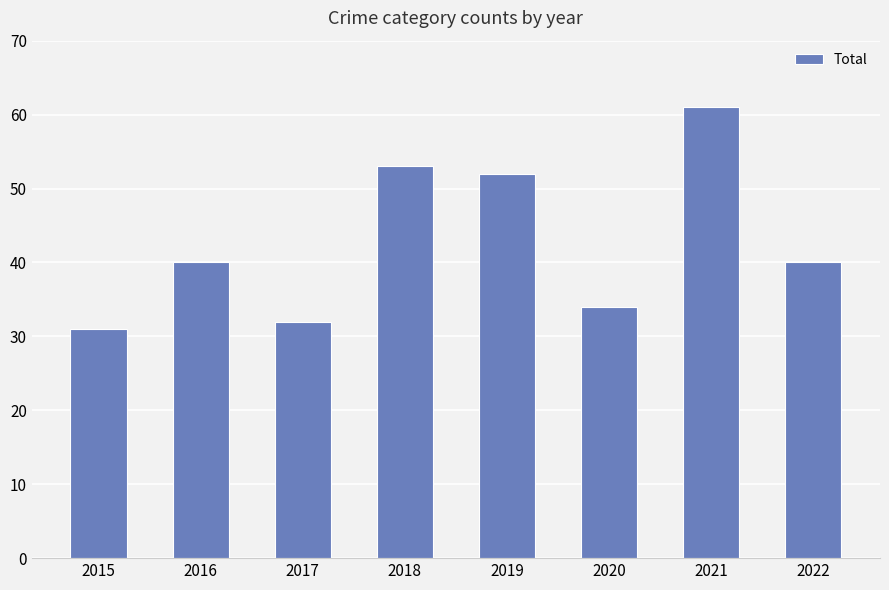

At which category does the chart reach its peak across all series?

2021